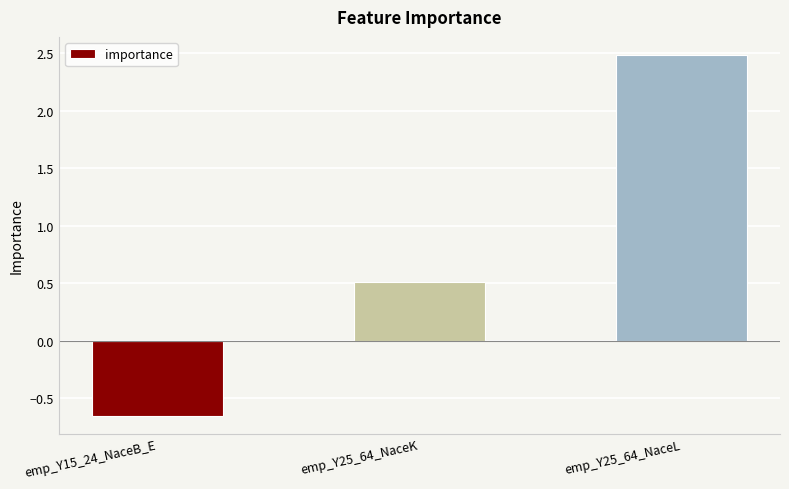

How many values are between 0 and 2?

1